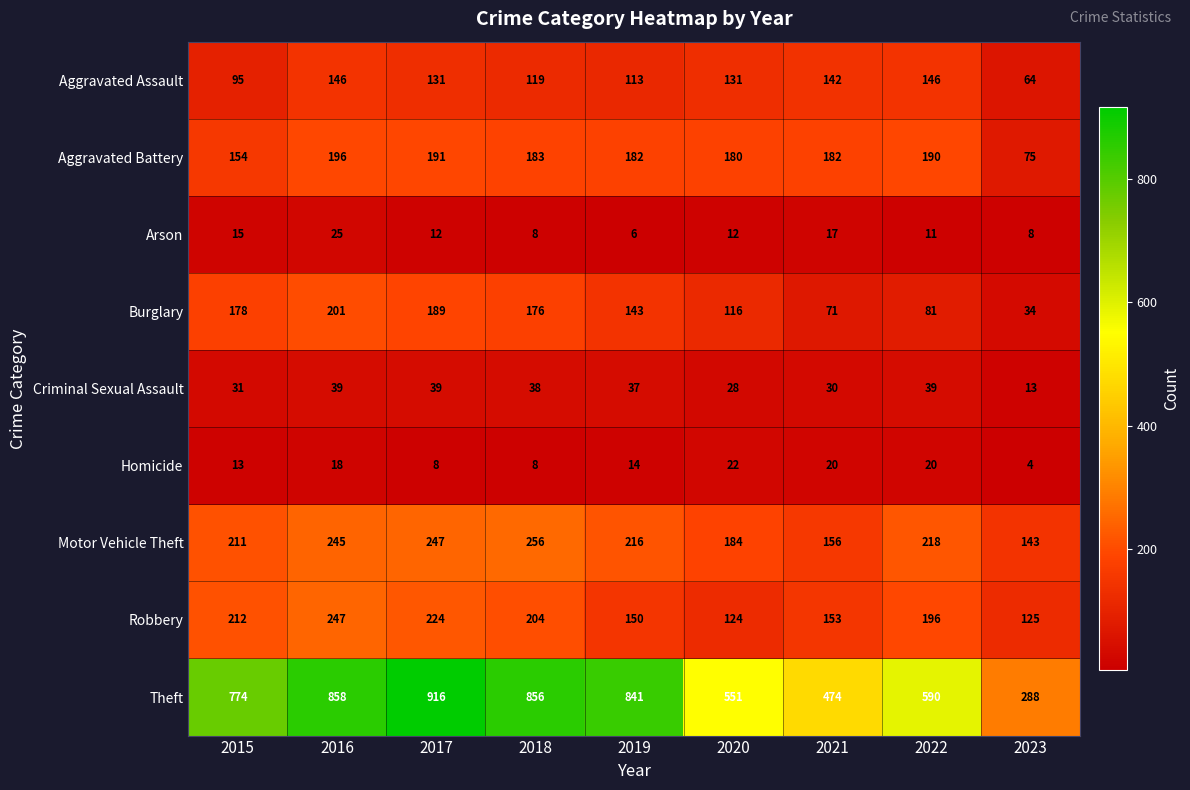

What is the difference between the Motor Vehicle Theft values at 2016 and 2021?

89